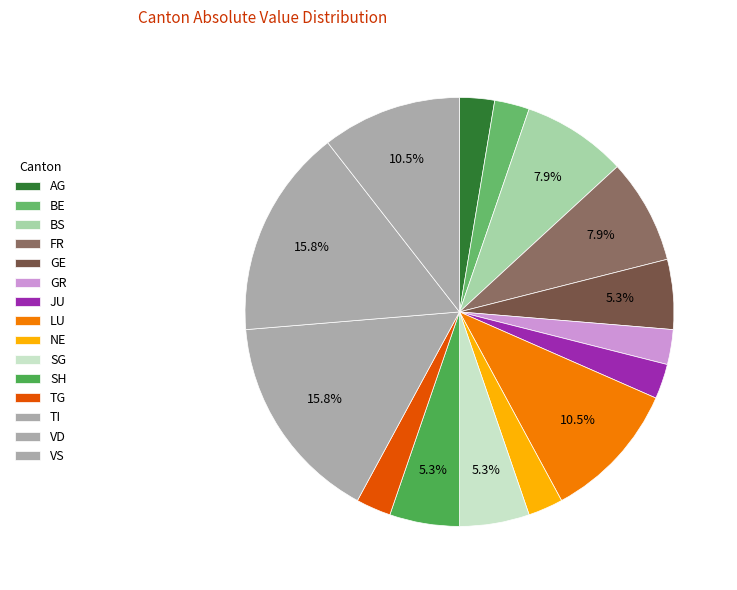

How many segments does this pie chart have?

15